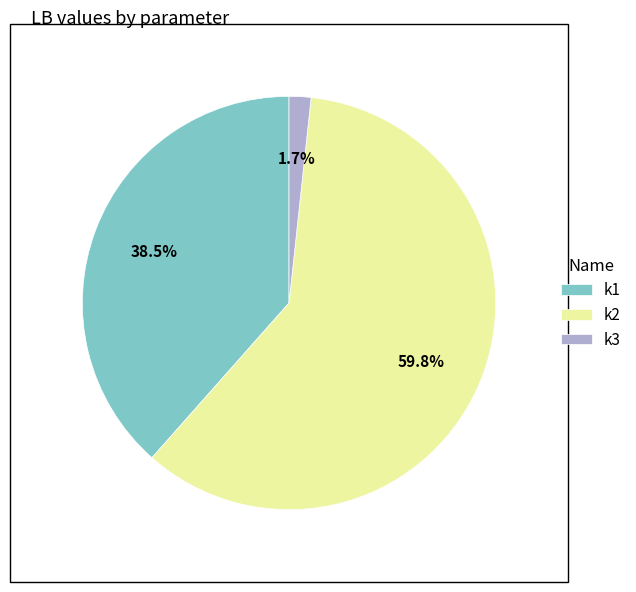

To the nearest percent, what is the combined percentage of k3 and k2?

62%